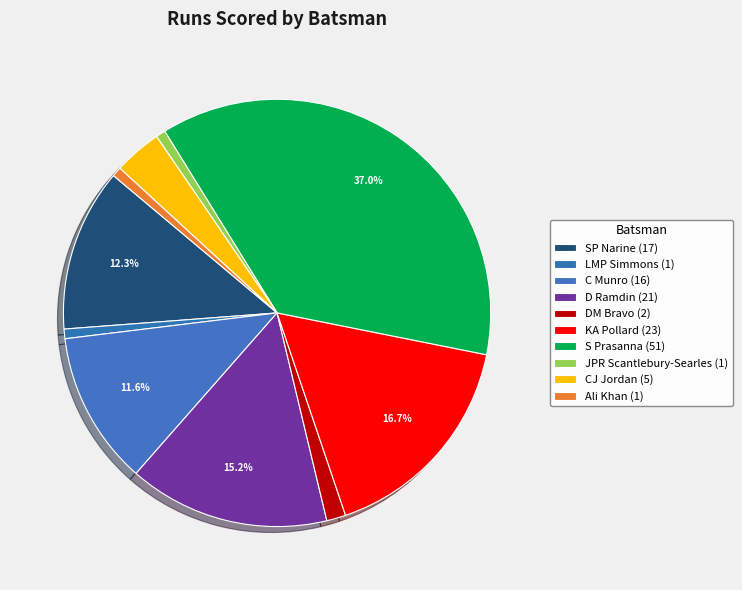

Count the number of slices in the pie.

10